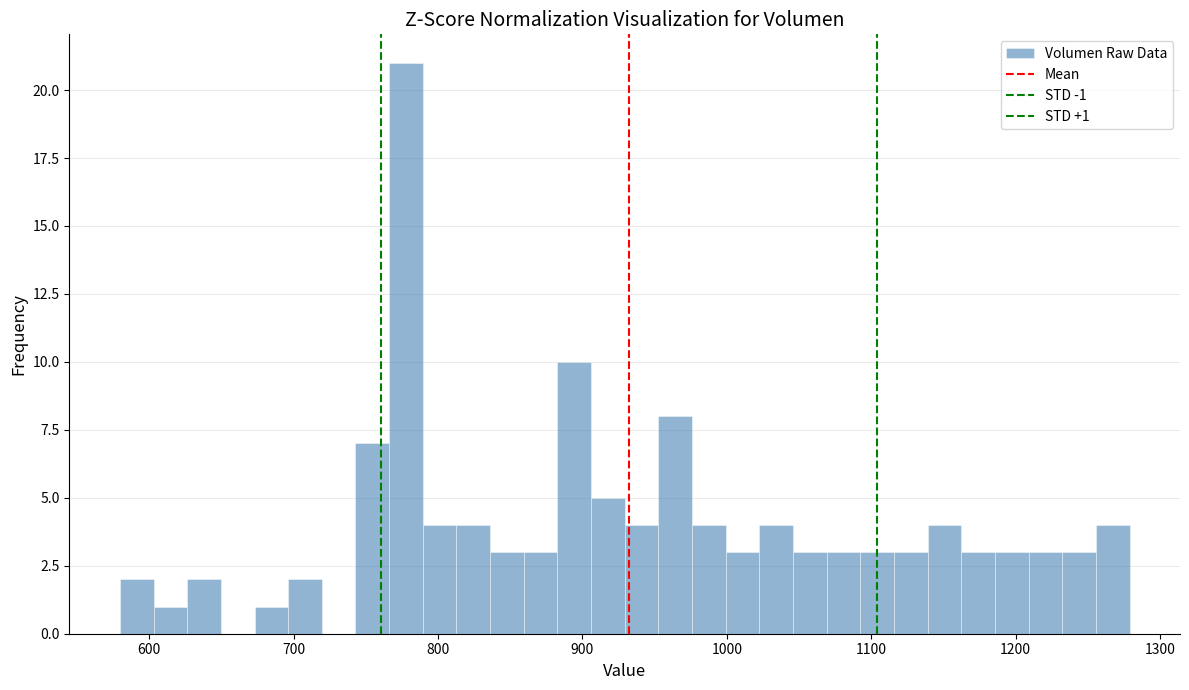

Read against the x-axis, roughly where is the centre of the tallest bar?

780